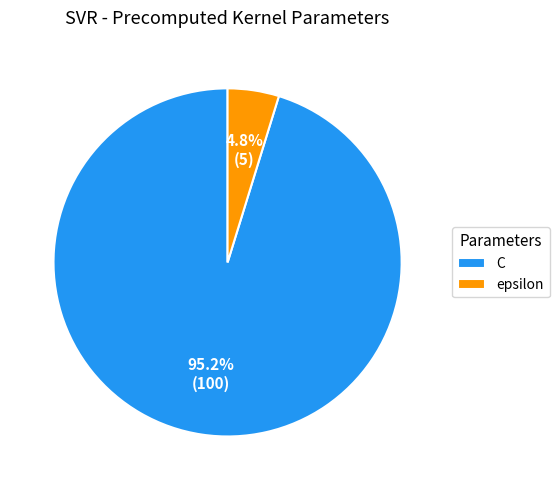

Between C and epsilon, which is larger?

C